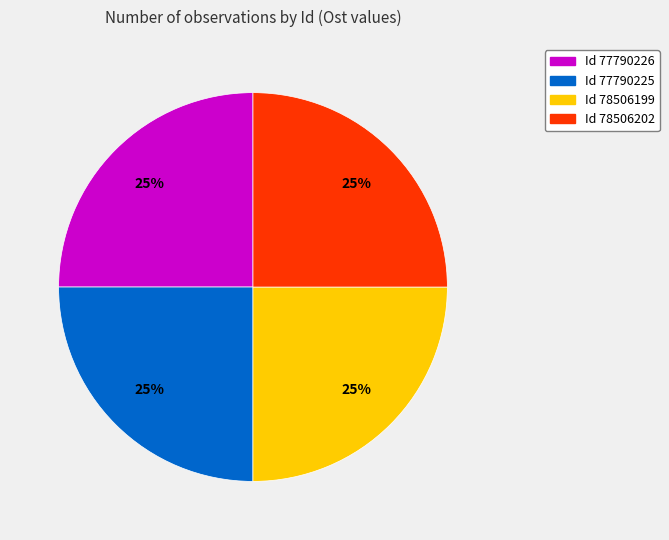

To the nearest percent, what is the average slice percentage?

25%